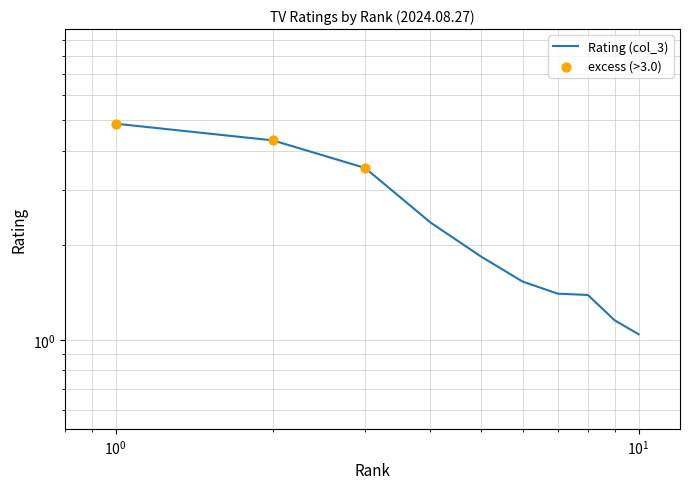

Which has a higher value, 3 or 8?

3